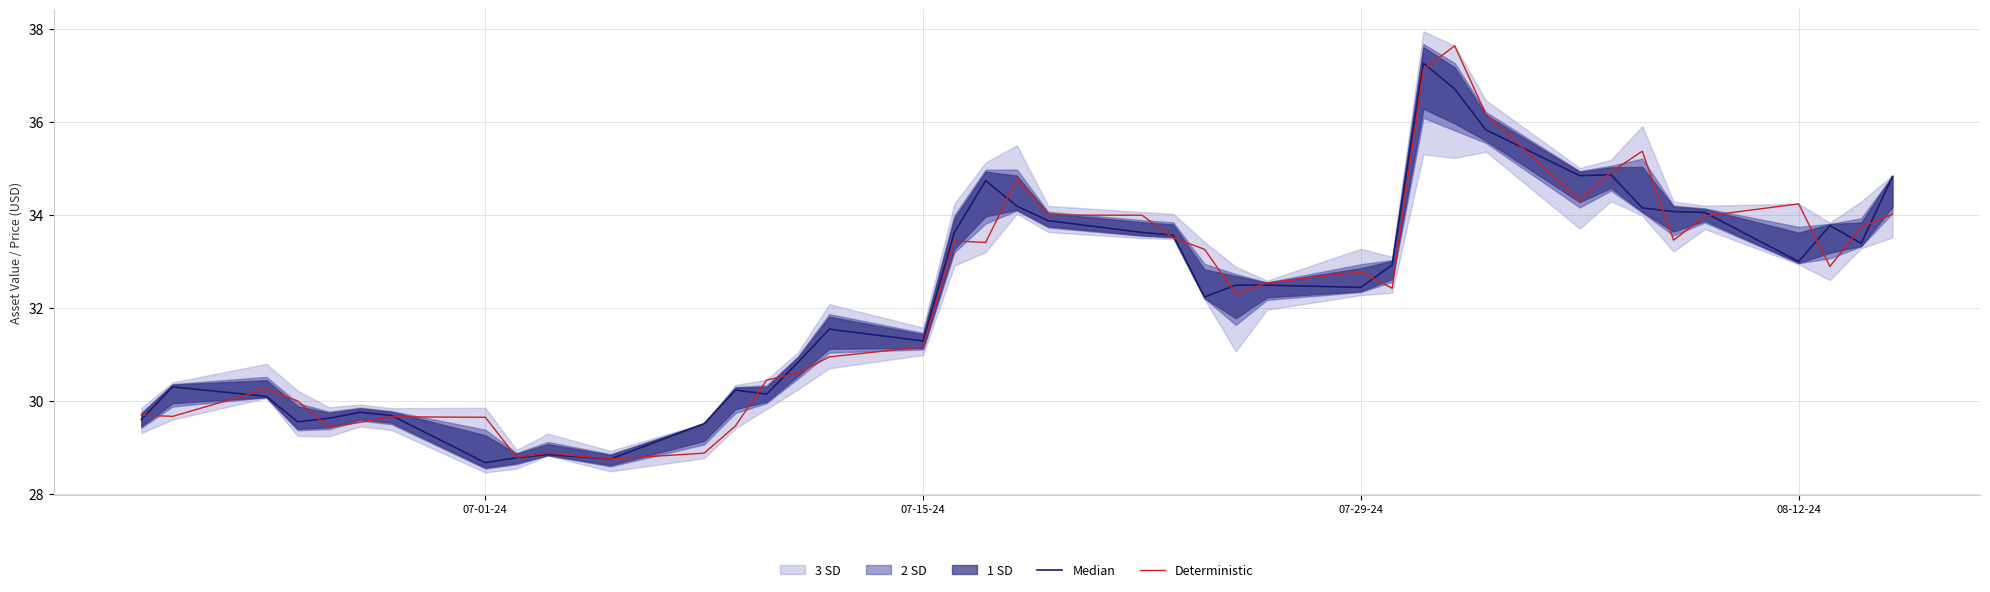

What is the minimum value for Deterministic?

28.7